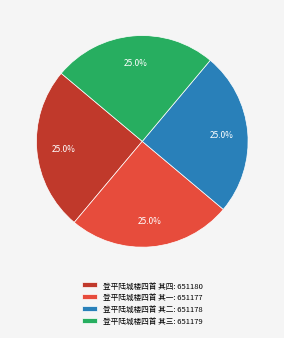

Does 登平陆城楼四首 其二 represent more than half of the total?

No